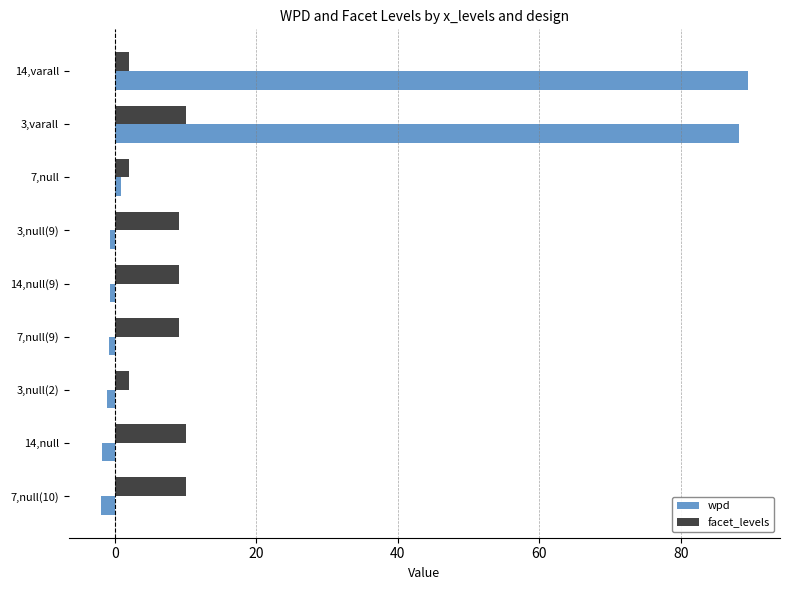

What is the maximum value shown in the chart?

89.5